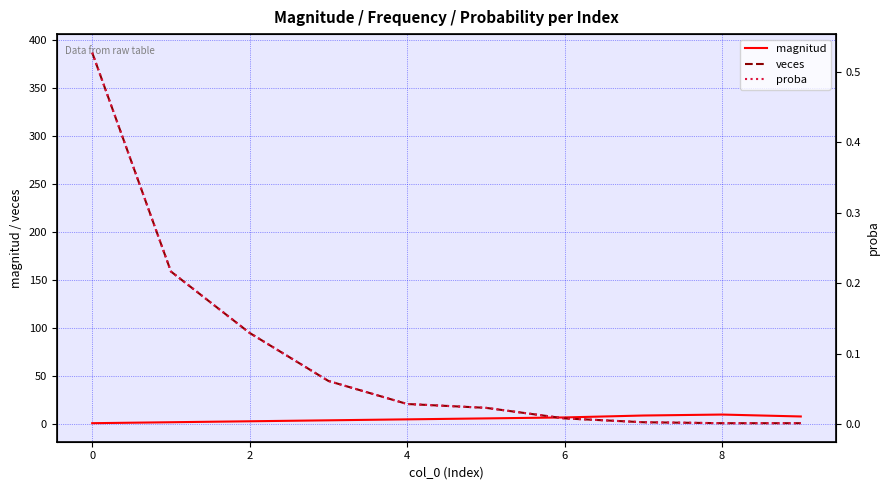

What is the value of the veces point at the 5th from the left?

21.0